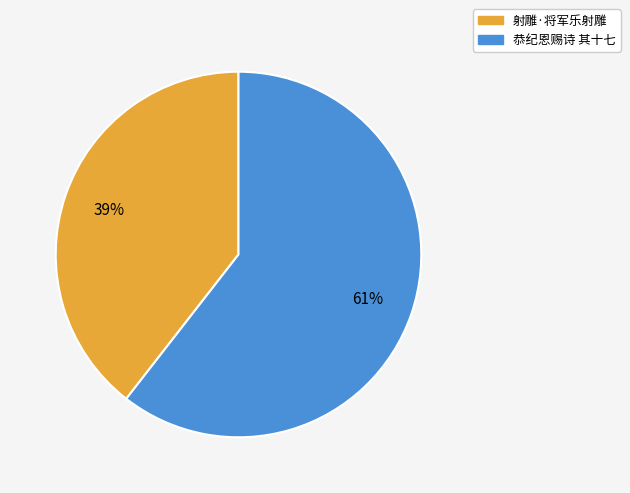

Is there a majority slice in this chart?

Yes